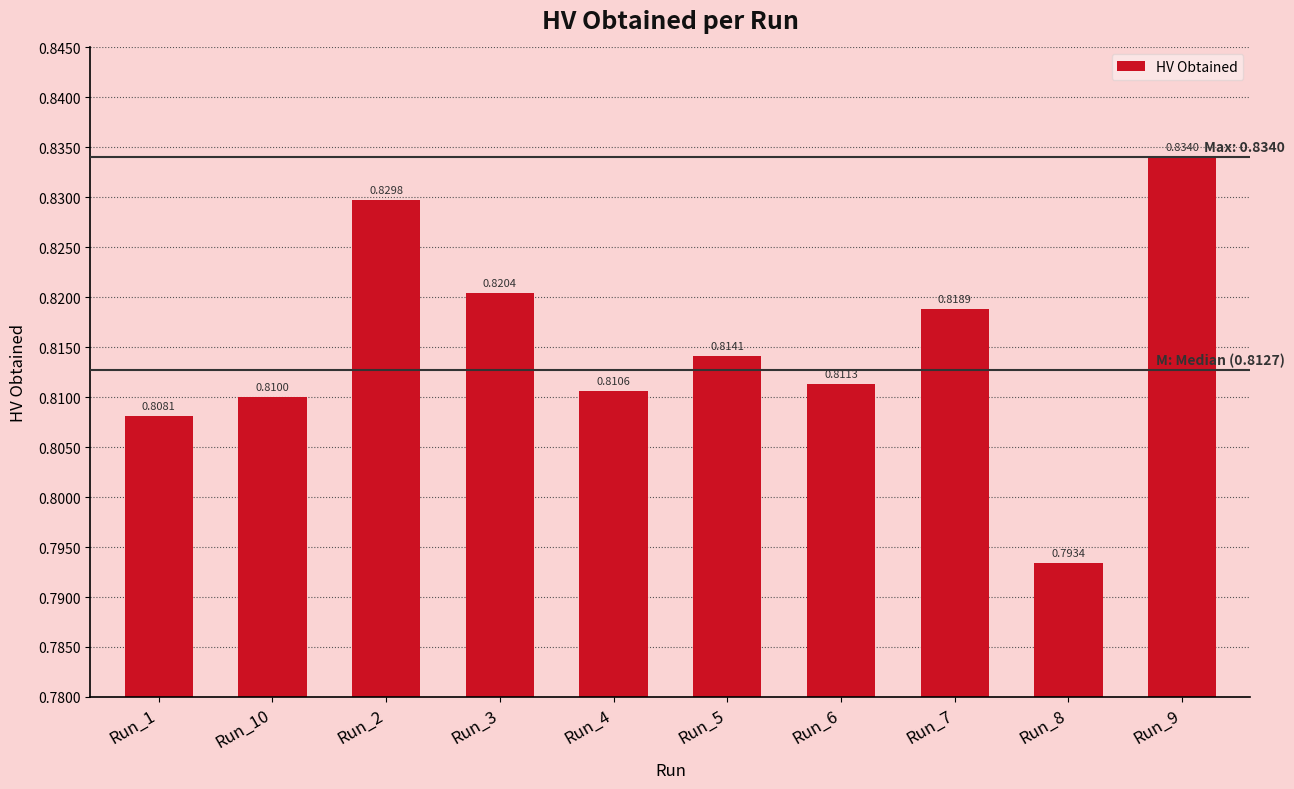

Rank the categories by value from highest to lowest.

Run_9, Run_2, Run_3, Run_7, Run_5, Run_6, Run_4, Run_10, Run_1, Run_8